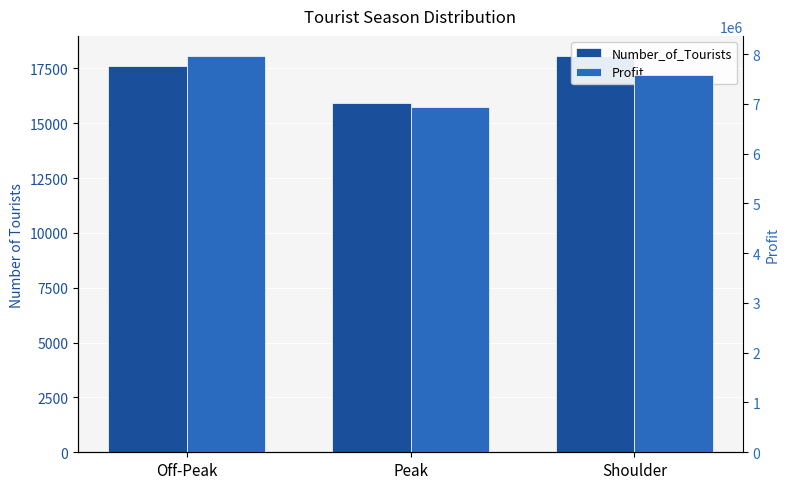

Does the chart contain any negative values?

No